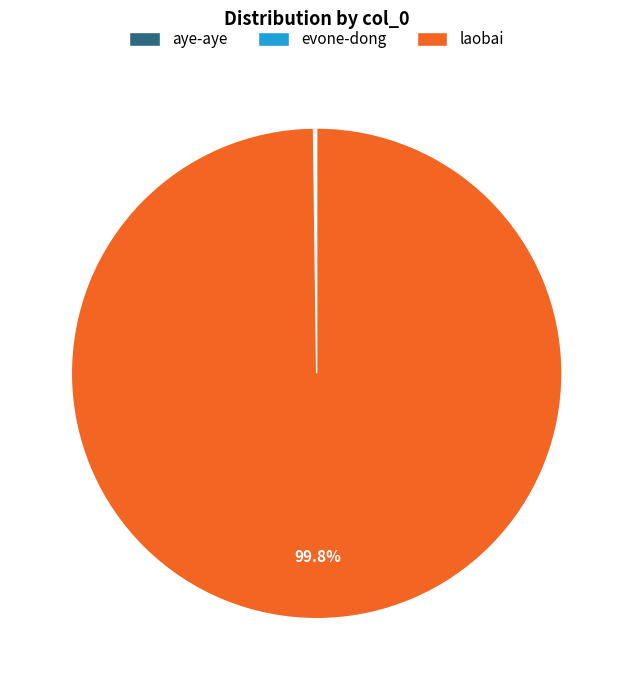

Which category has the biggest portion of the pie?

laobai